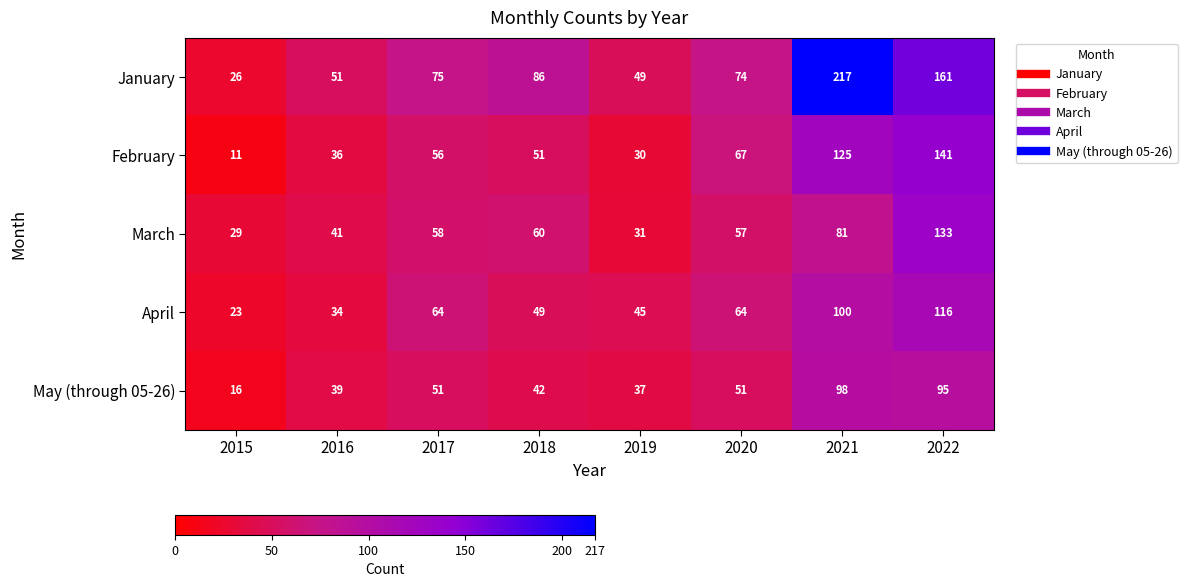

Which series has the largest total across all categories?

January